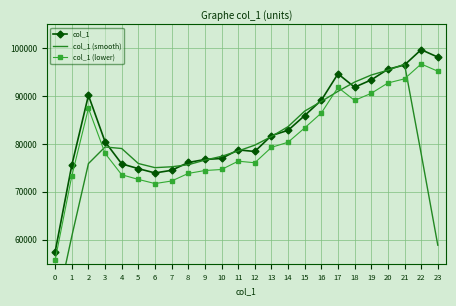

Which has a higher value, 2 or 12?

2